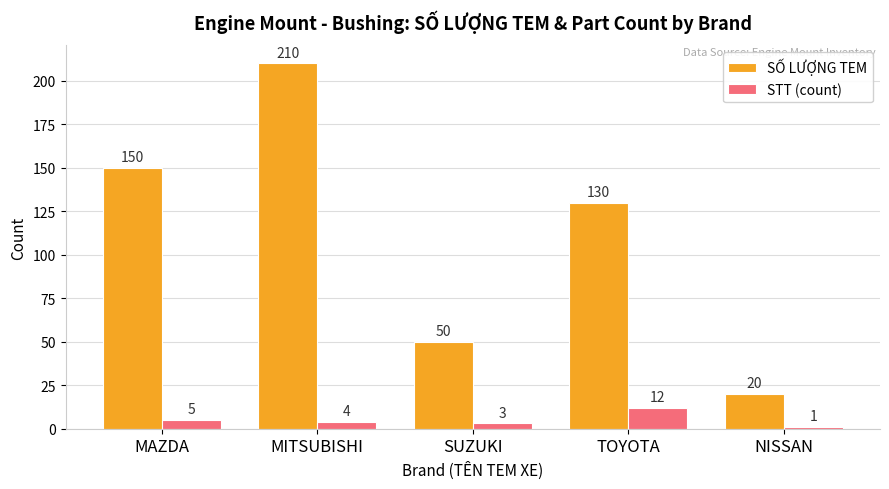

How many data points in SỐ LƯỢNG TEM are less than 130?

2